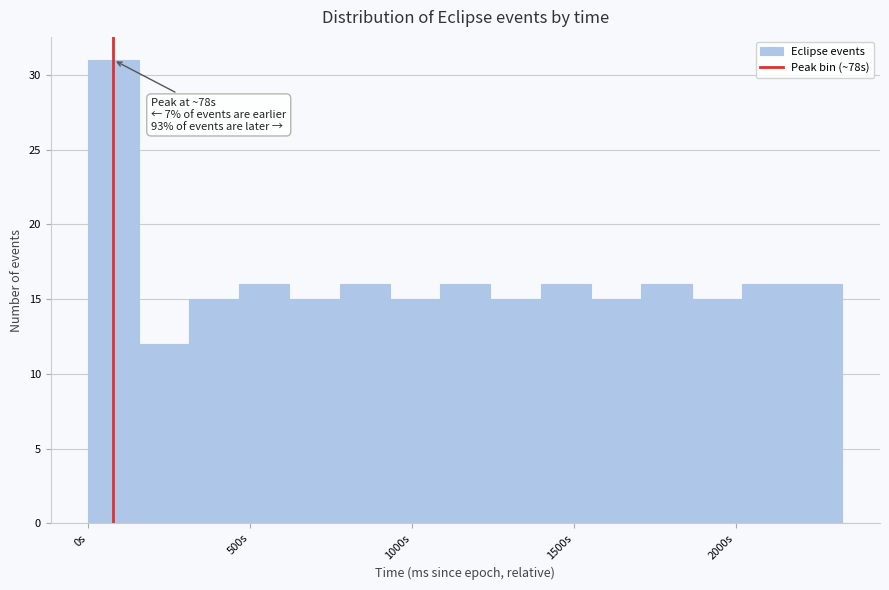

Read against the x-axis, roughly where is the centre of the tallest bar?

100